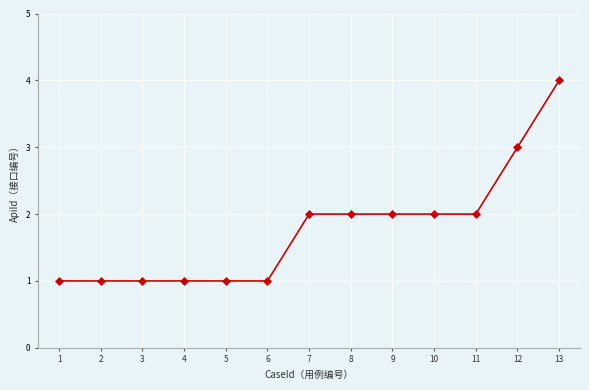

What is the ratio of the value at 8 to the value at 5?

2.0